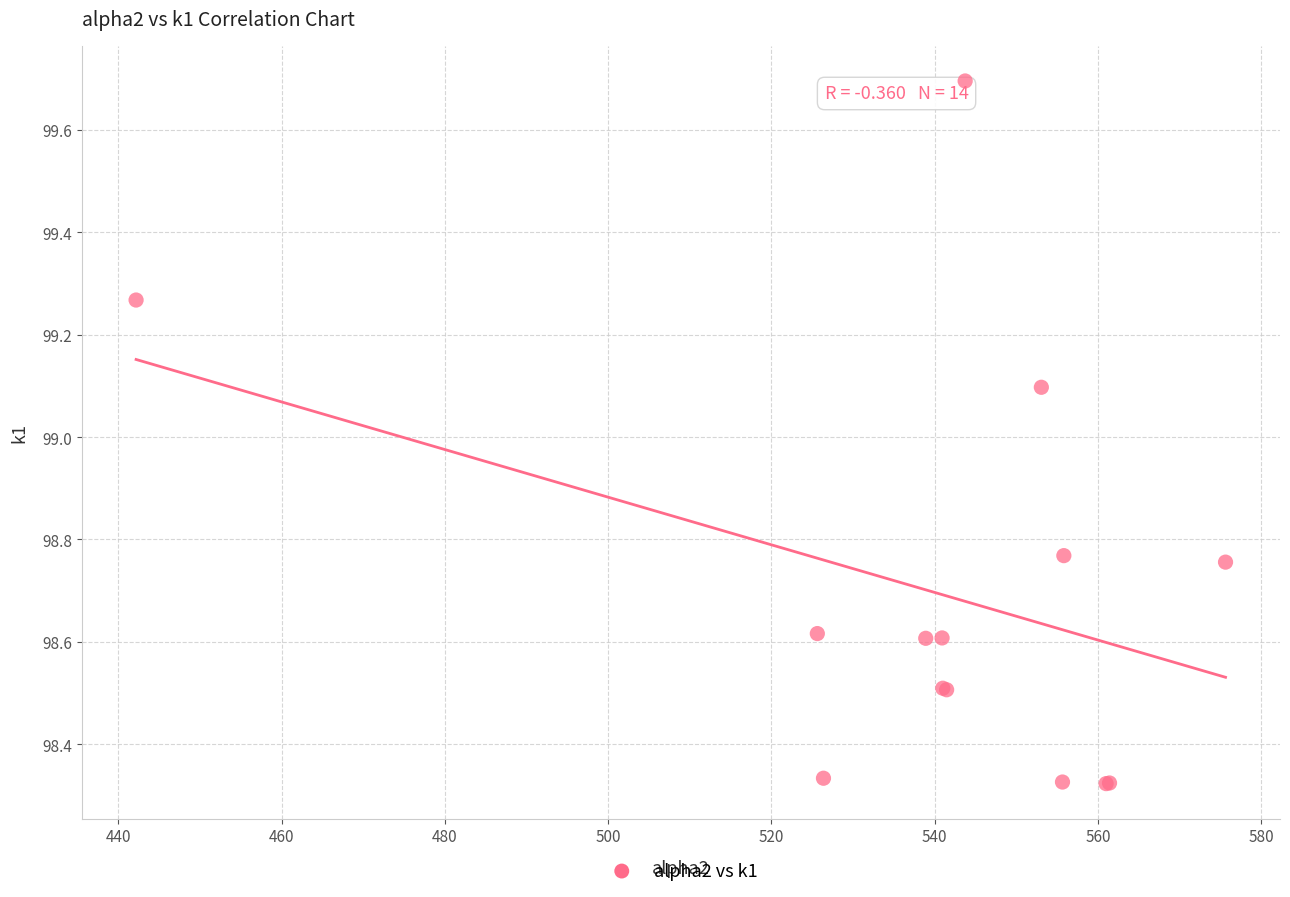

What Y value in the scatter plot is closest to 99?

99.1